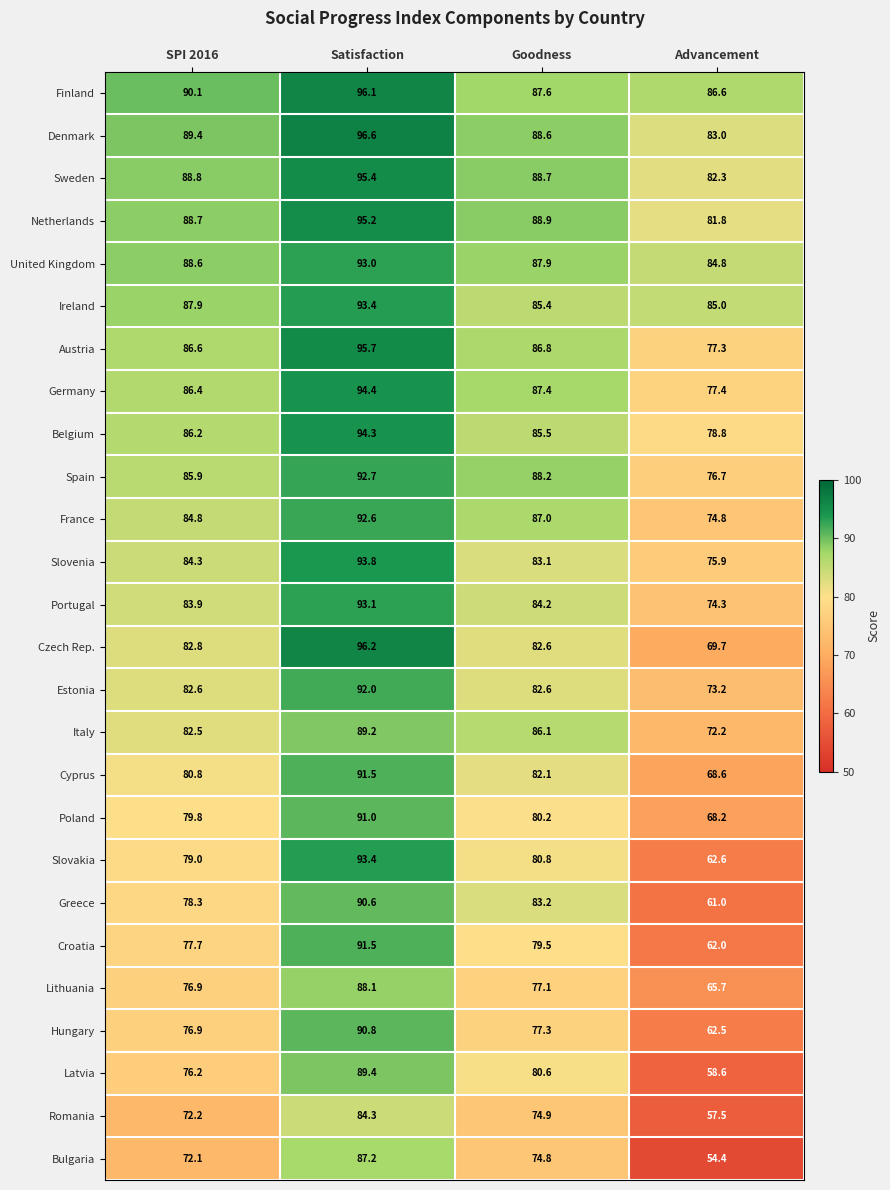

What is the minimum value shown in the chart?

54.4